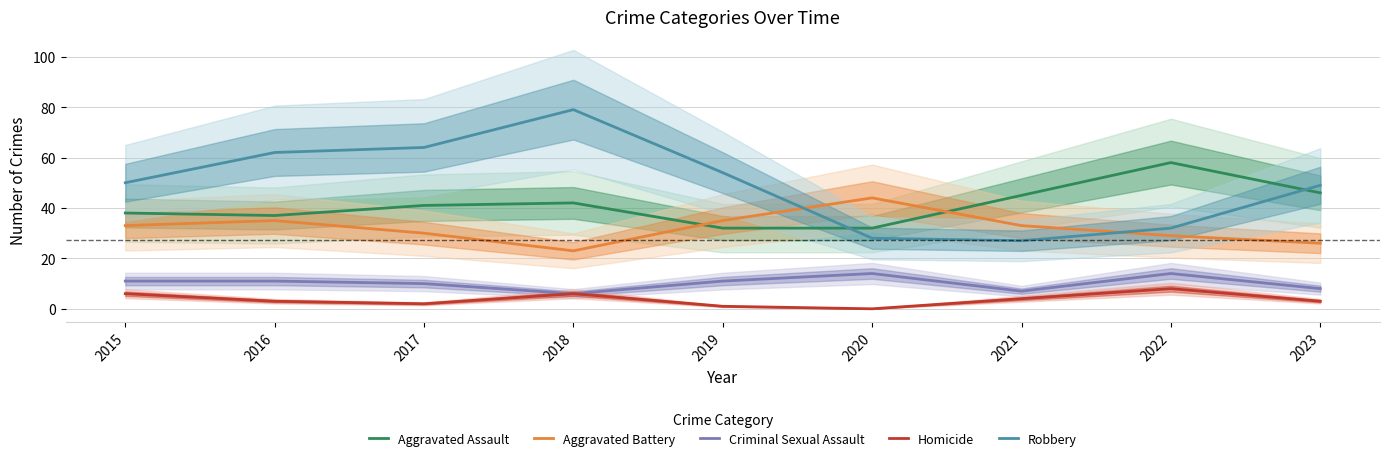

Does the chart display data point markers on the line(s)?

No